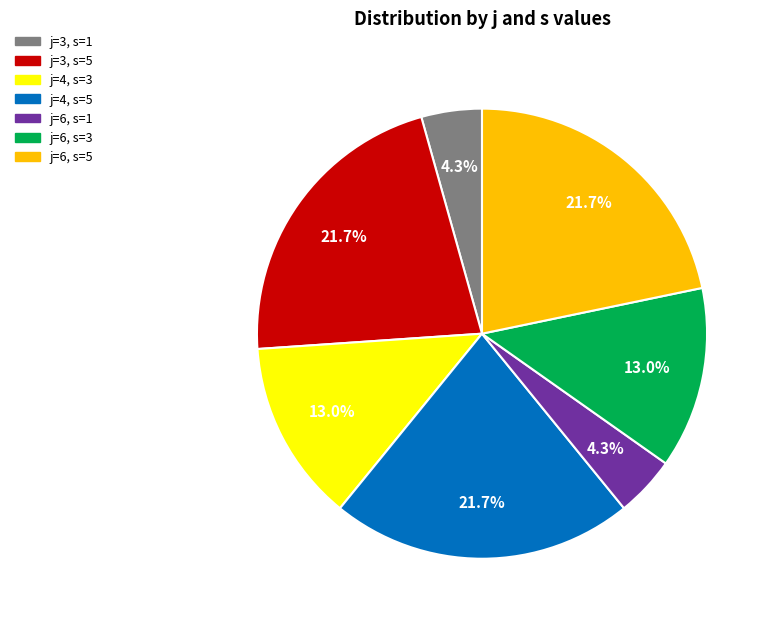

What portion of the pie excludes j=4, s=3?

87.0%